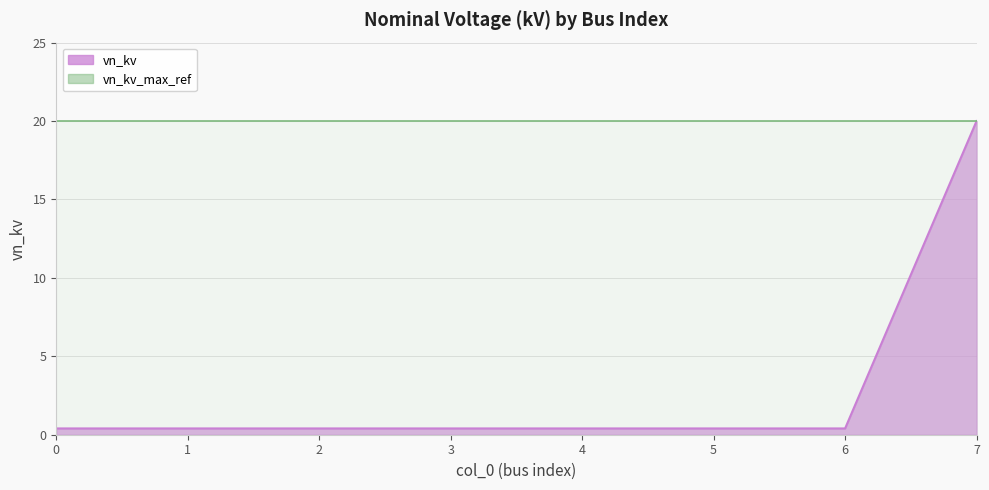

What is the average value?

2.9